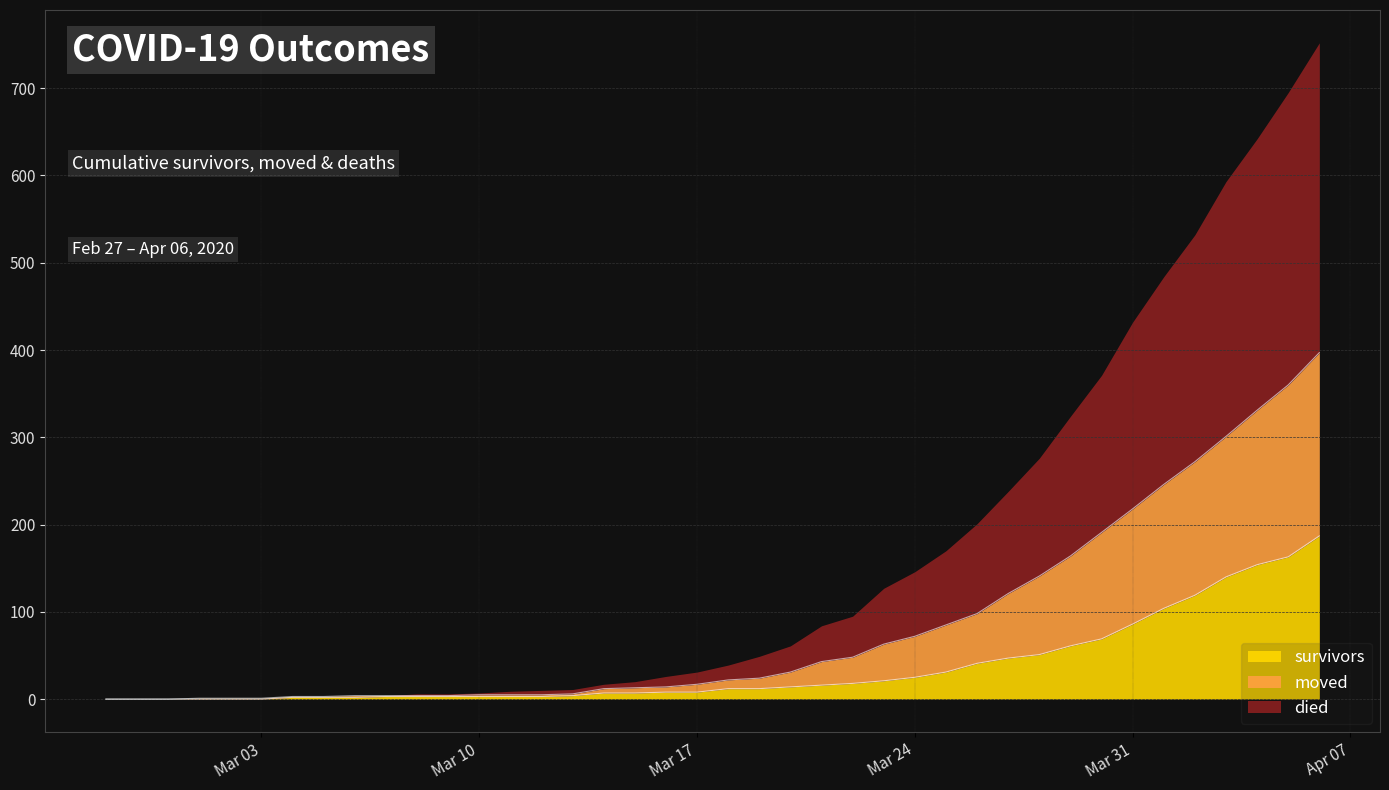

What is the highest value of the survivors series?

187